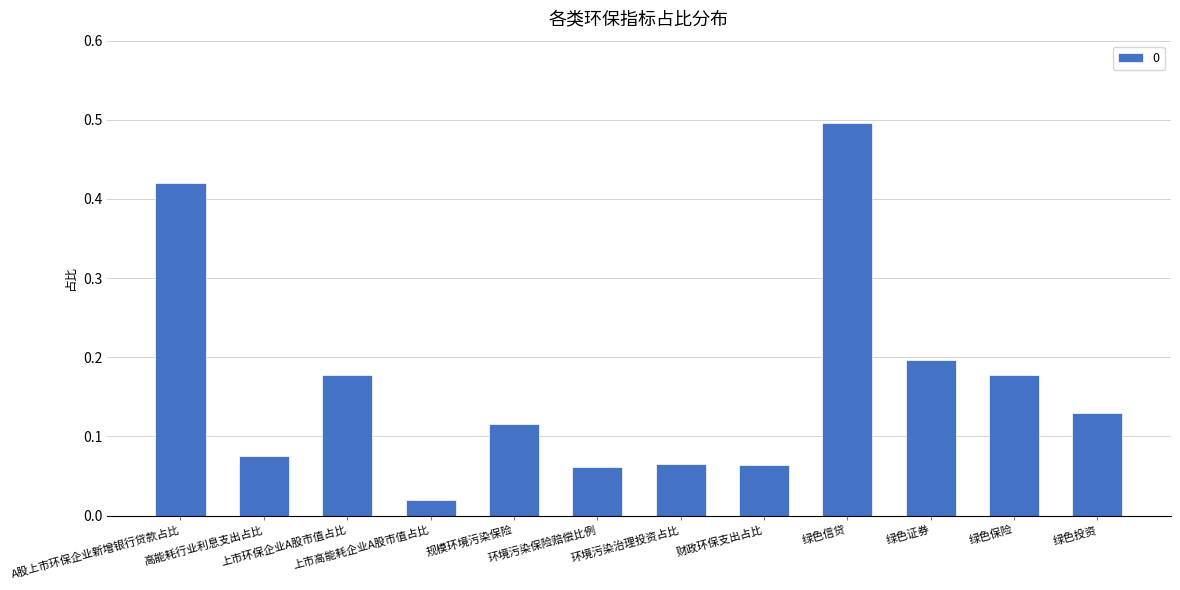

How many bars are there in total?

12